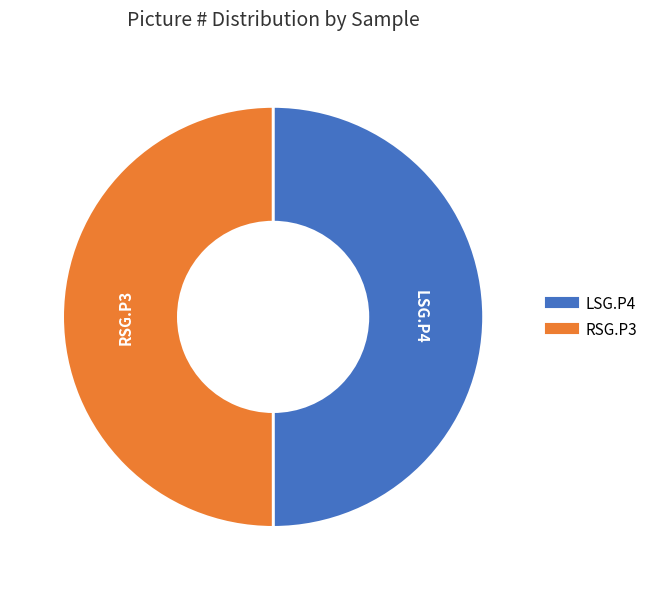

The RSG.P3 slice represents 50% of the pie. True or false?

True